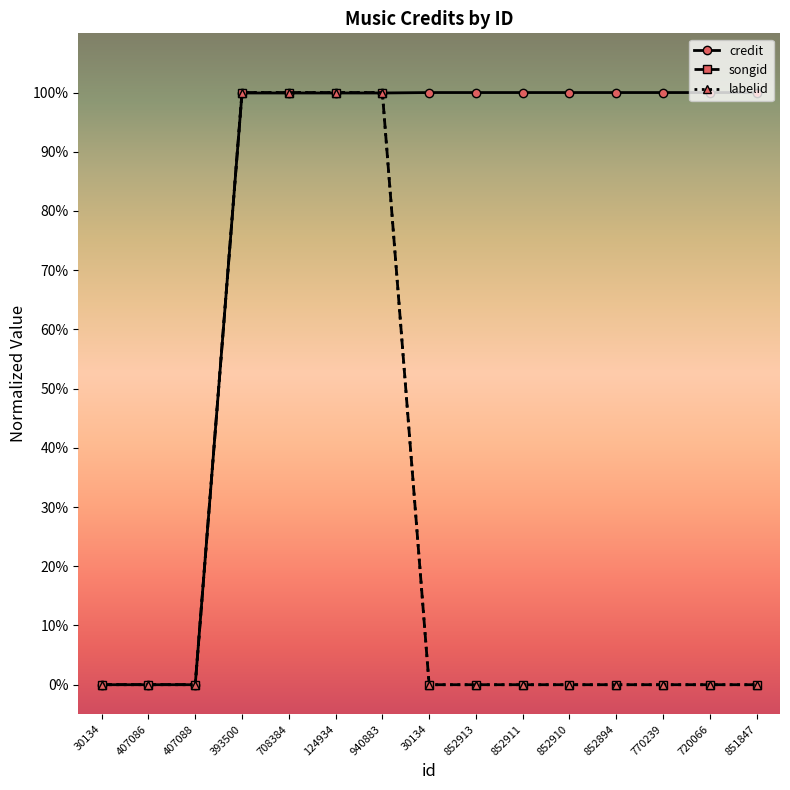

What is the maximum value shown in the chart?

100.0